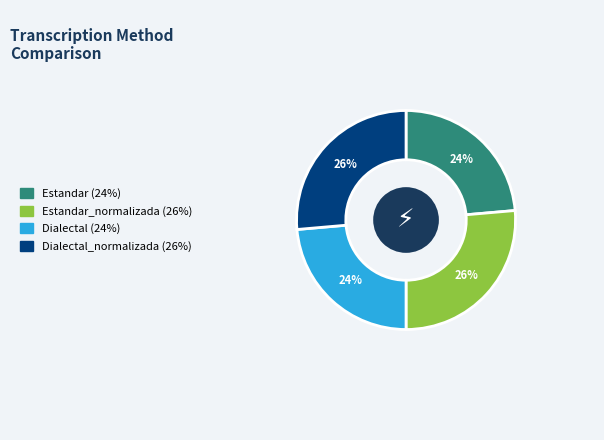

To the nearest percent, what is the average slice percentage?

25%